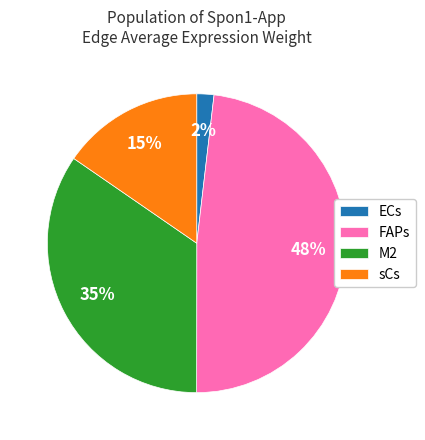

Is it true that ECs is 16% of the pie?

False